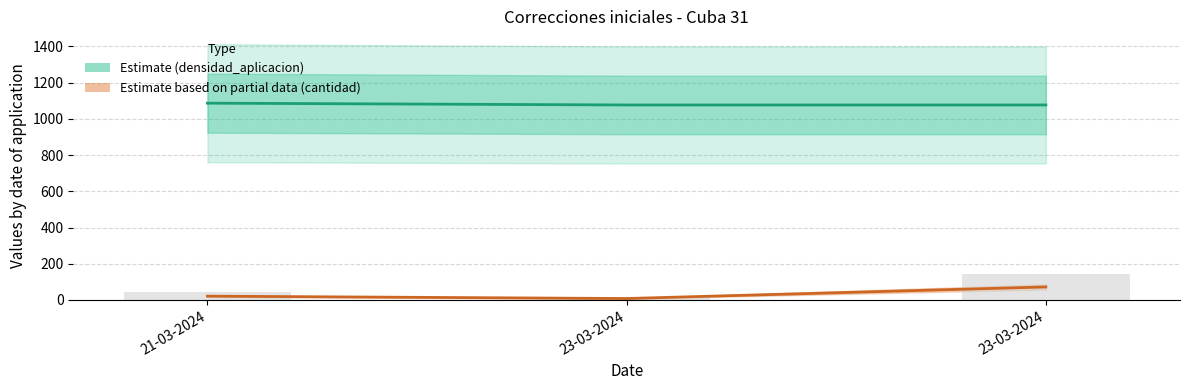

What is the label of the 1st bar from the left?

21-03-2024